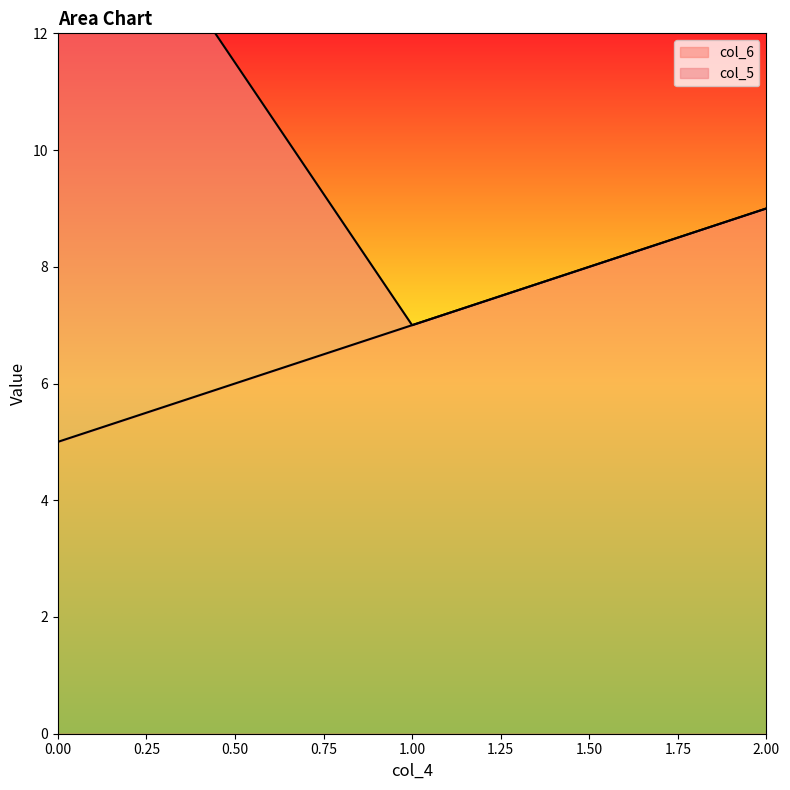

What is the difference between the values at 2 and 1?

2